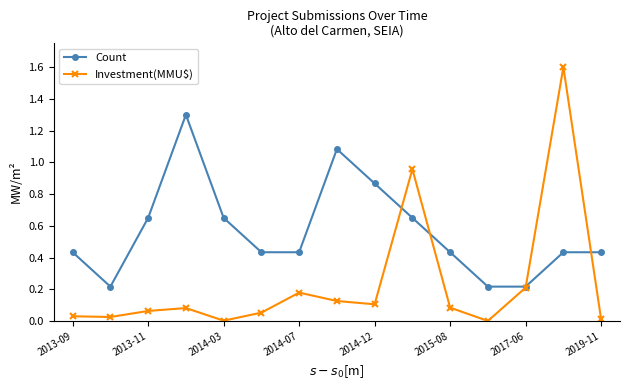

What is the maximum value for Count?

1.3